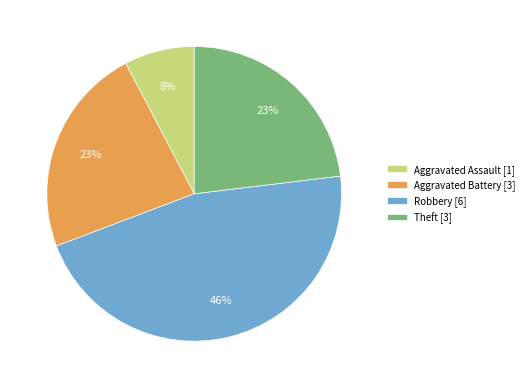

To the nearest percent, what portion does Aggravated Assault represent?

8%